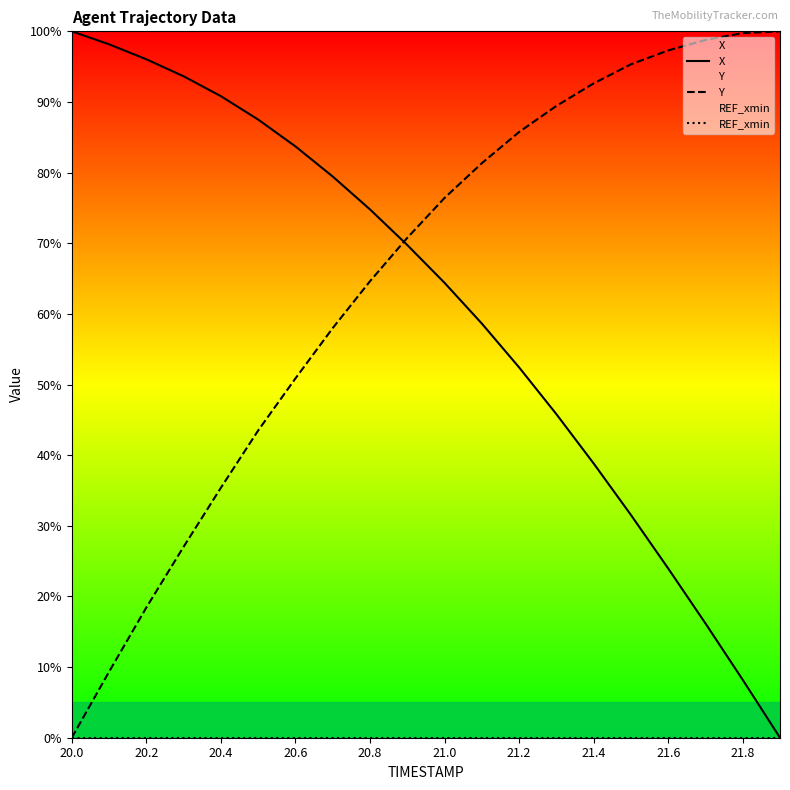

How many times do Y and X cross each other?

1